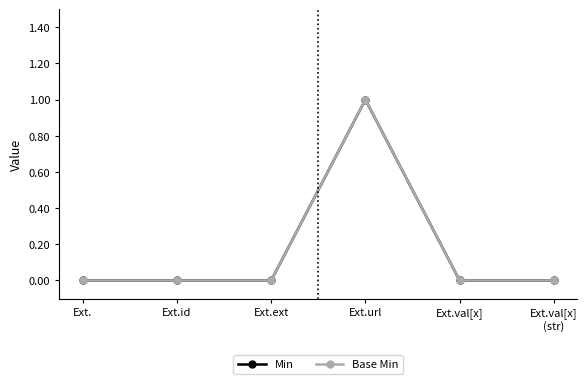

Reading right to left, extract all data points from this chart.

Min: 0	0	1	0	0	0
Base Min: 0	0	1	0	0	0